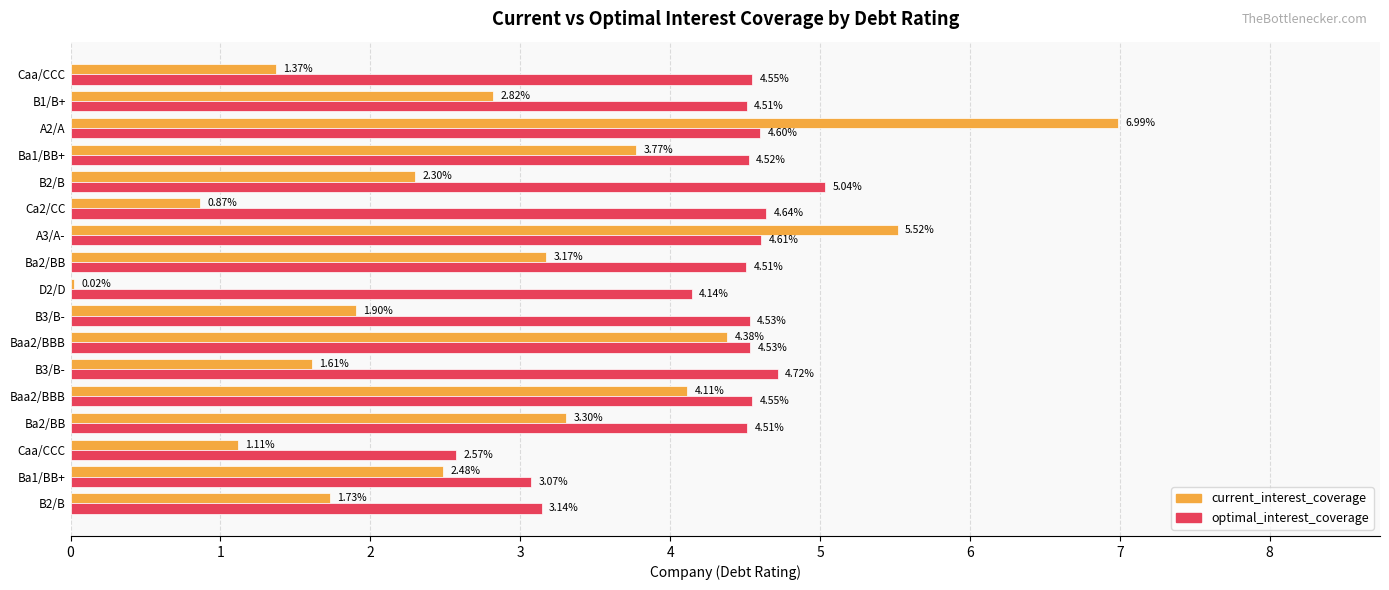

How many categories are shown in the chart?

17